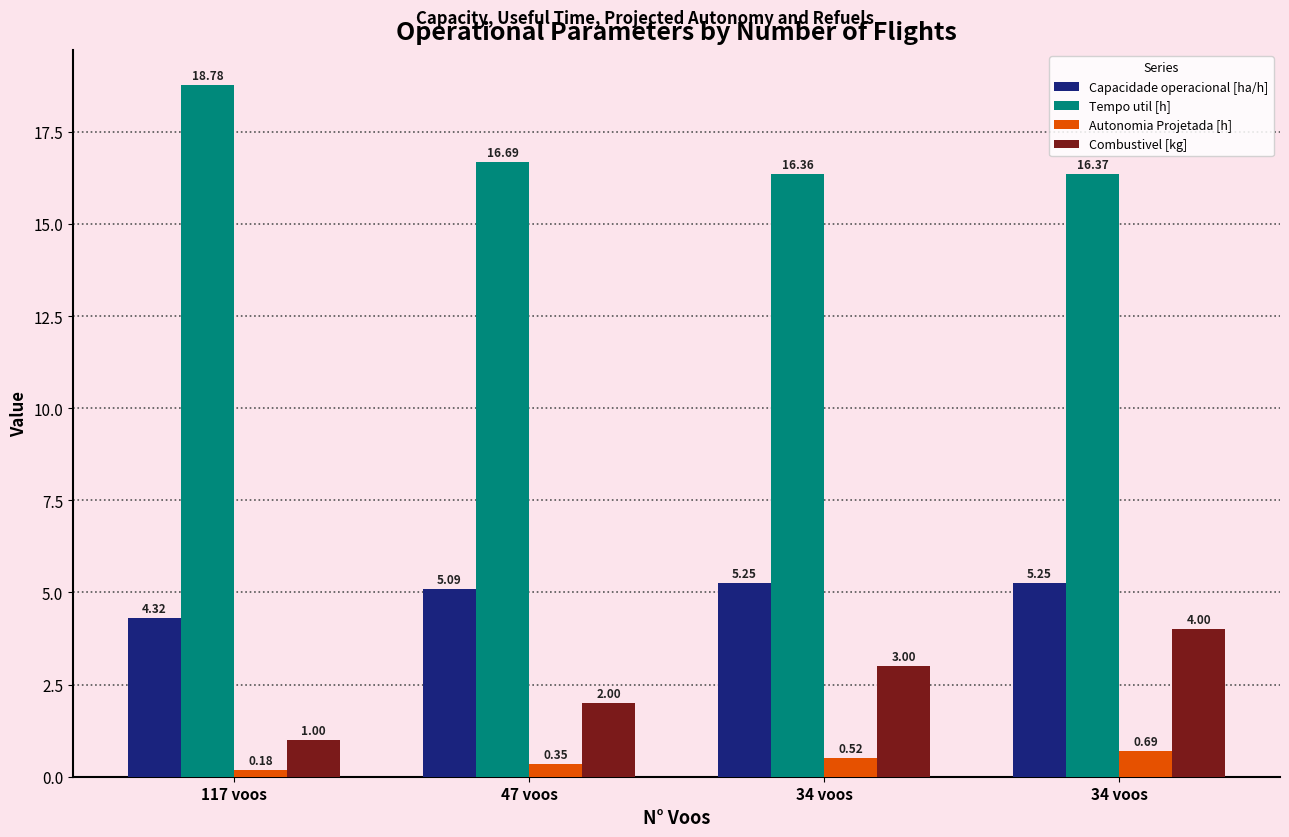

What is the average value of the Capacidade operacional [ha/h] series?

5.0